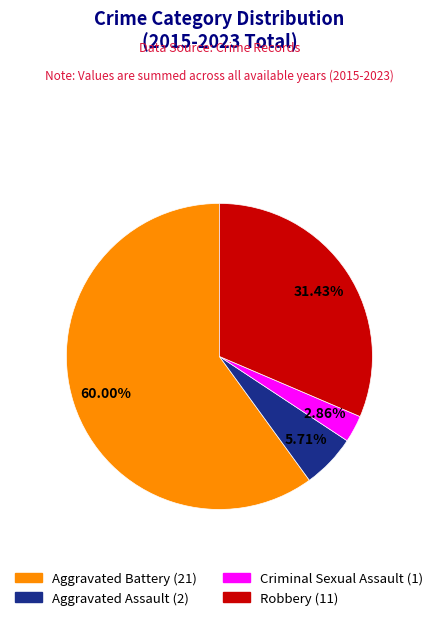

Is Criminal Sexual Assault the majority of the pie?

No